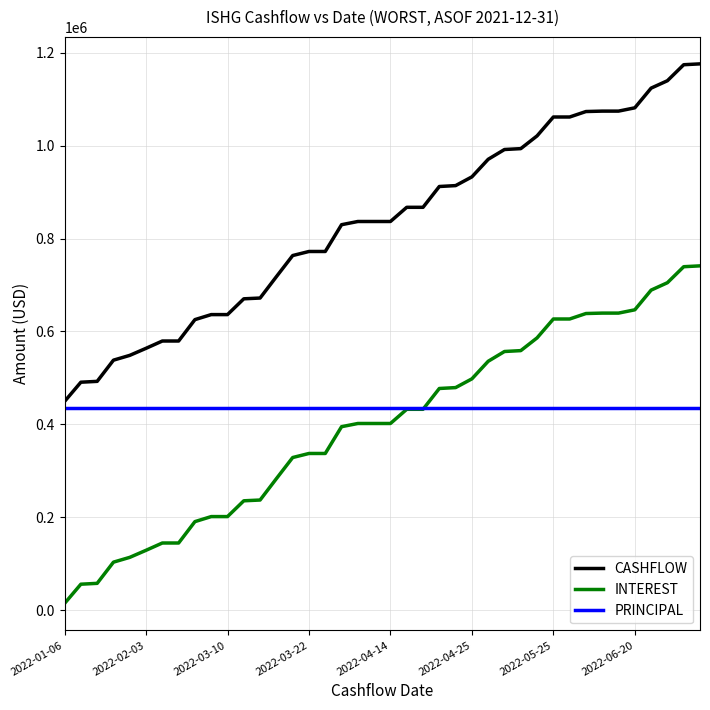

What are all the series names shown in the legend?

CASHFLOW, INTEREST, PRINCIPAL